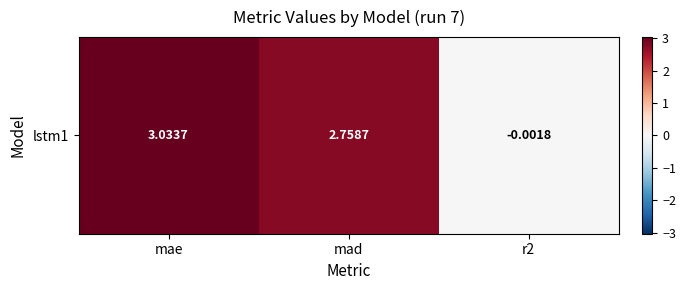

List the labels in order of value, largest first.

mae, mad, r2